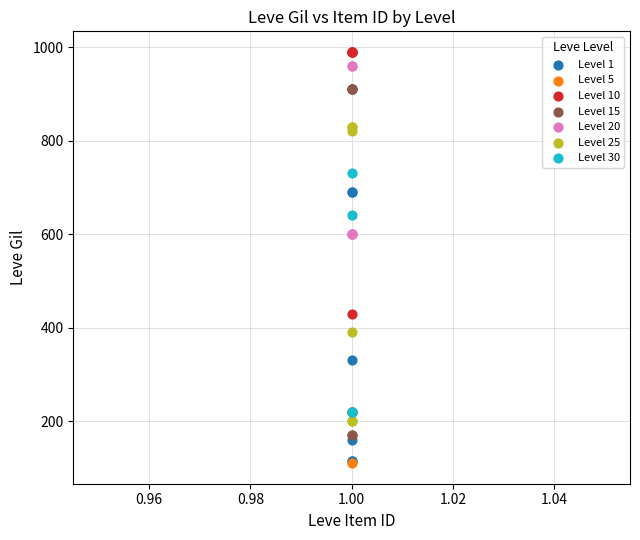

What are all the series names shown in the legend?

Level 1, Level 5, Level 10, Level 15, Level 20, Level 25, Level 30